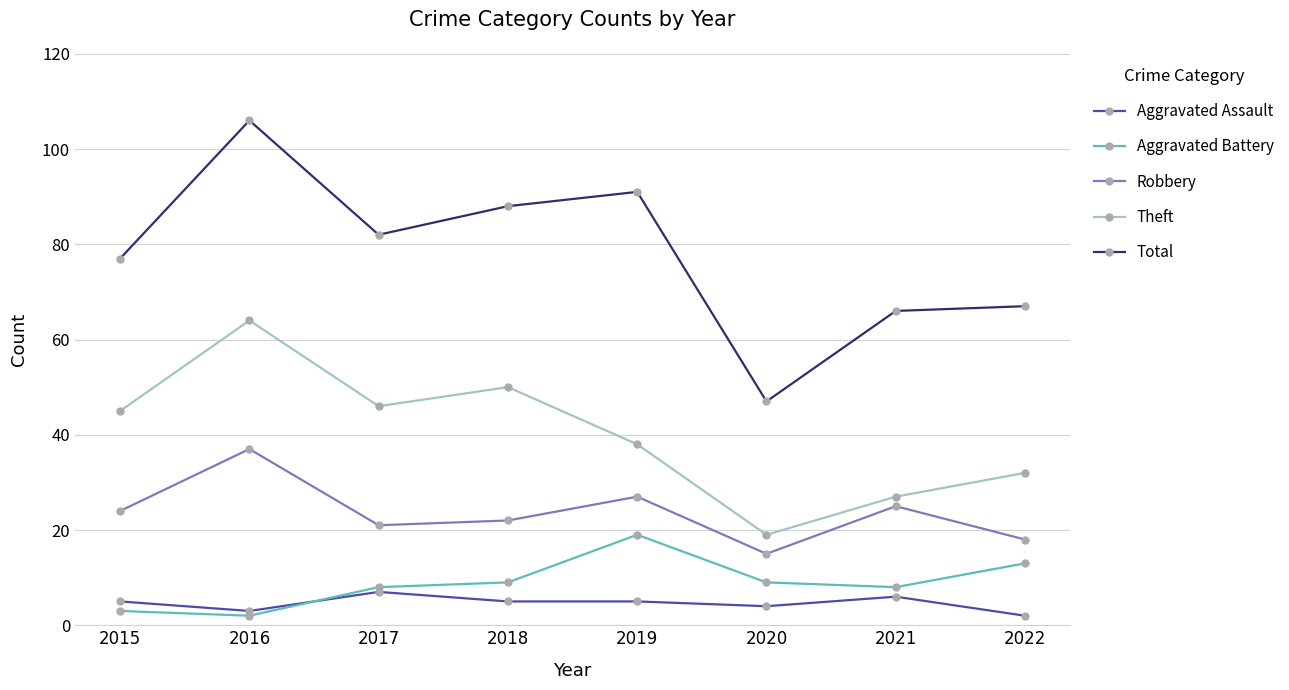

Where is Theft nearest to the value 41?

2019